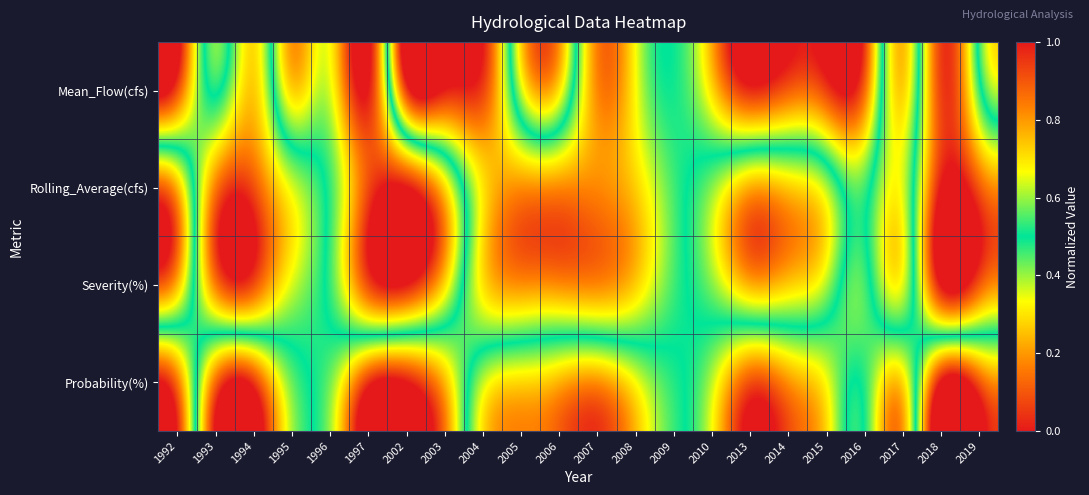

What is the greatest value displayed?

1.0